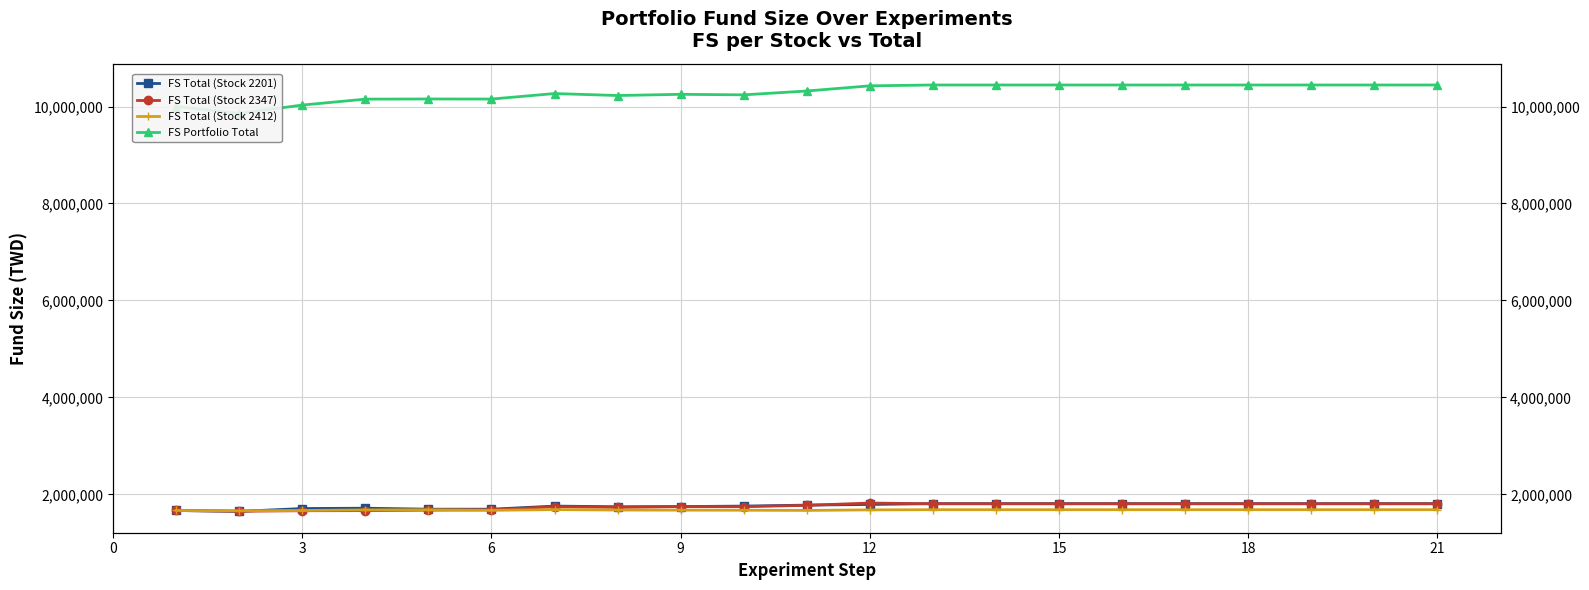

Which series ends up on top after the final intersection of FS Total (Stock 2412) and FS Total (Stock 2347)?

FS Total (Stock 2347)